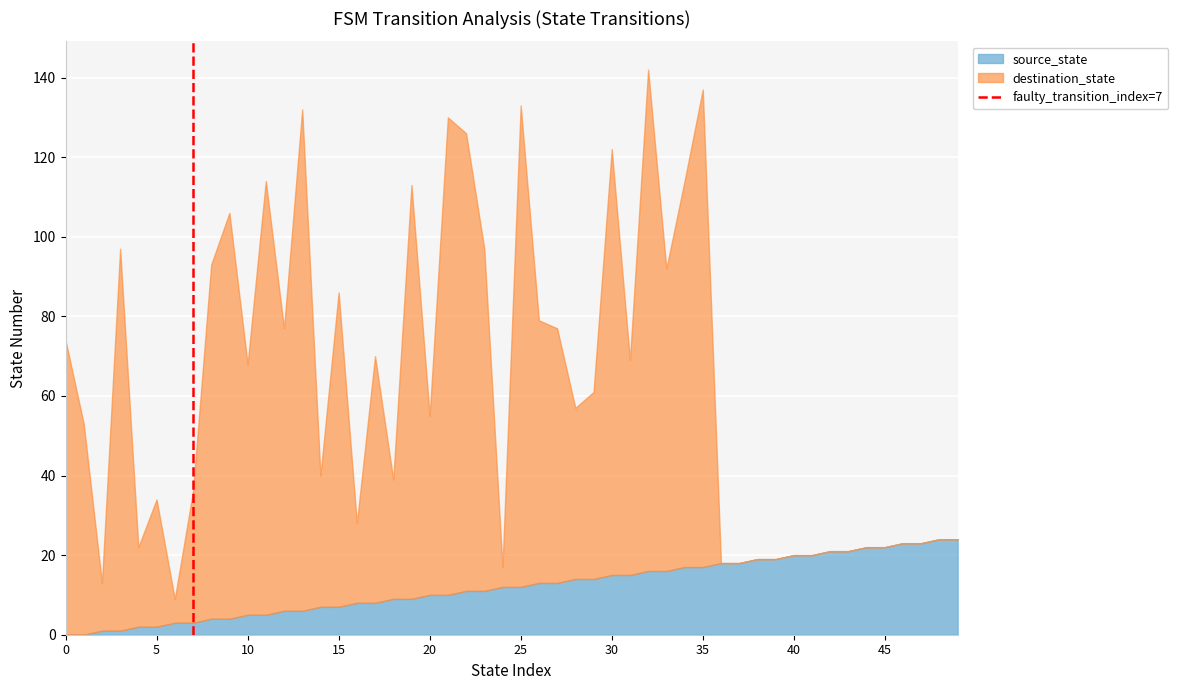

True or false: source_state has a value of 5 at 35.

False